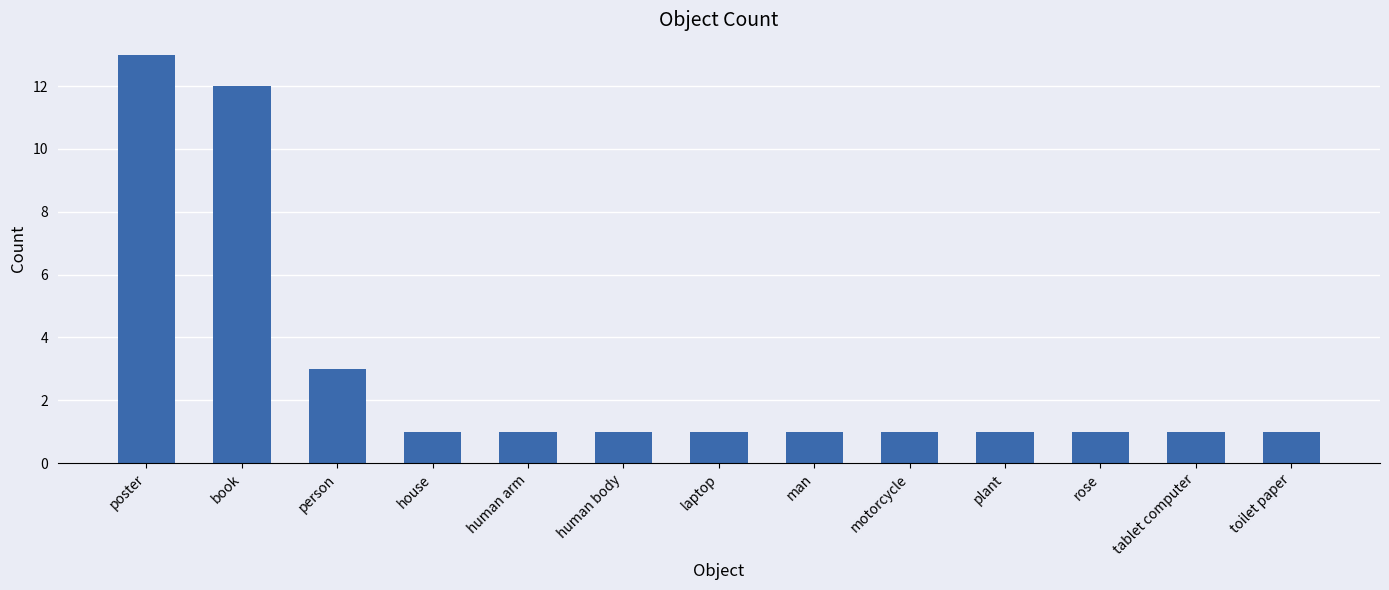

What position from the left is tablet computer?

12